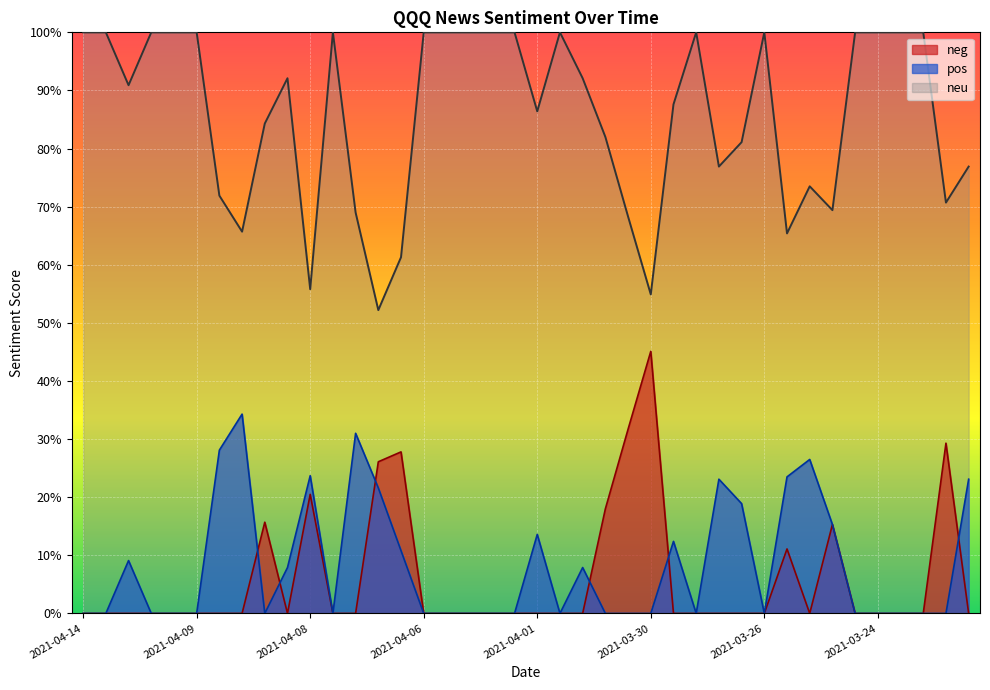

True or false: neu has a value of 1.3 at 2021-04-12.

False